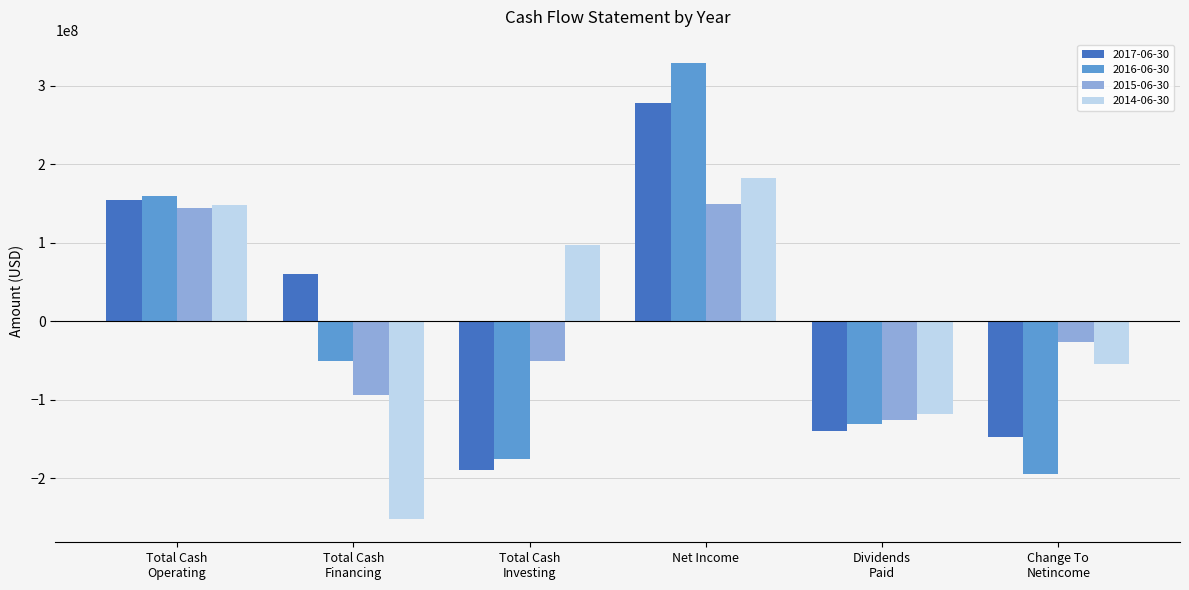

What is the minimum value for 2015-06-30?

-125600000